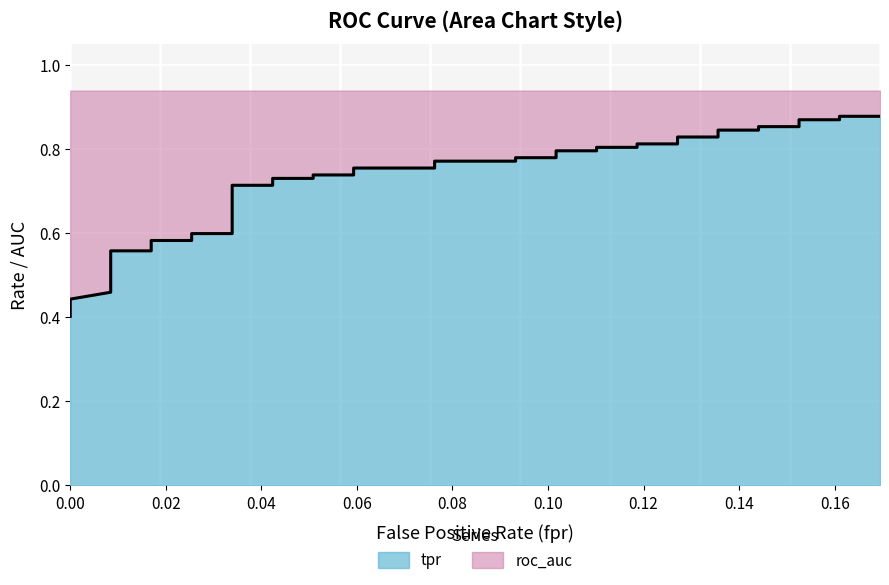

Does the chart display data point markers on the line(s)?

No